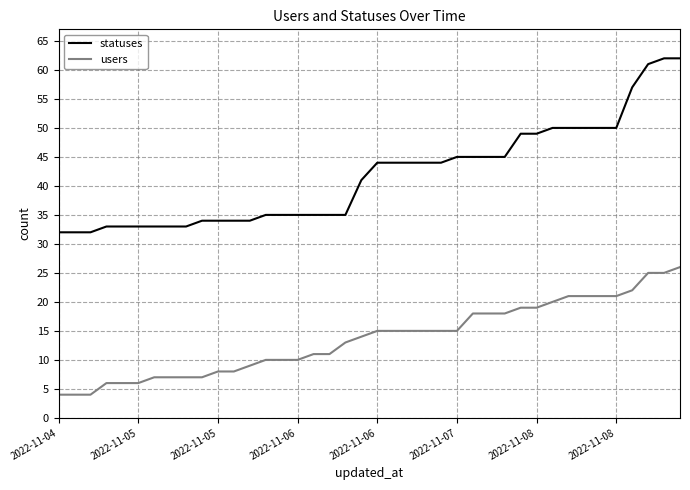

List the series in order of their peak value, highest first.

statuses, users